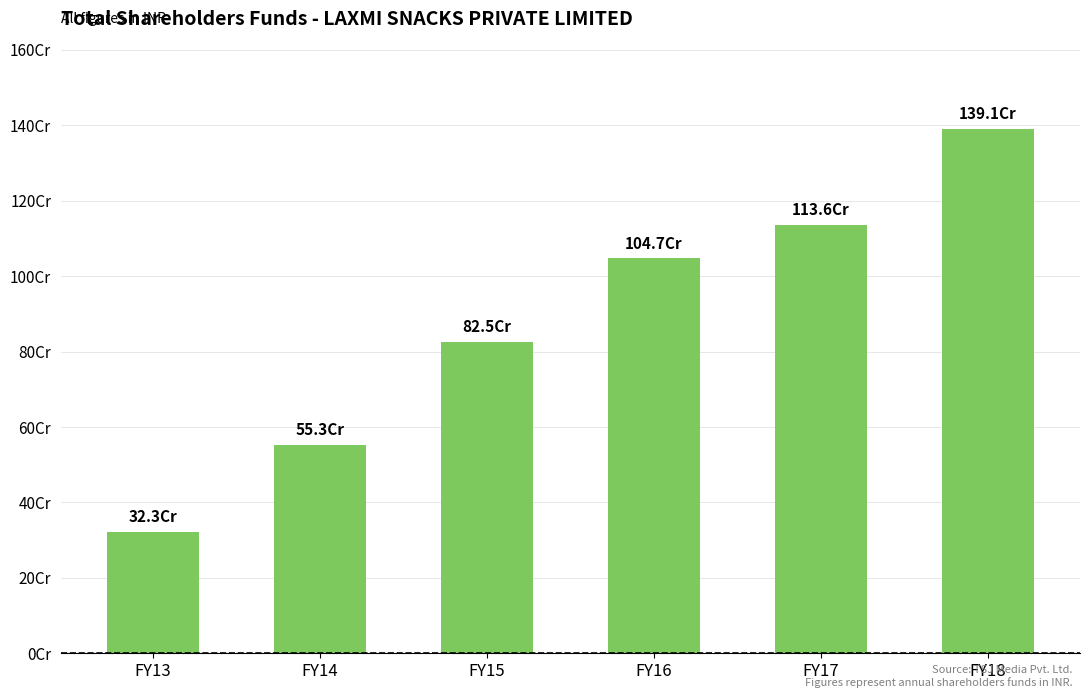

What is the value of the 4th bar from the left?

1047370806